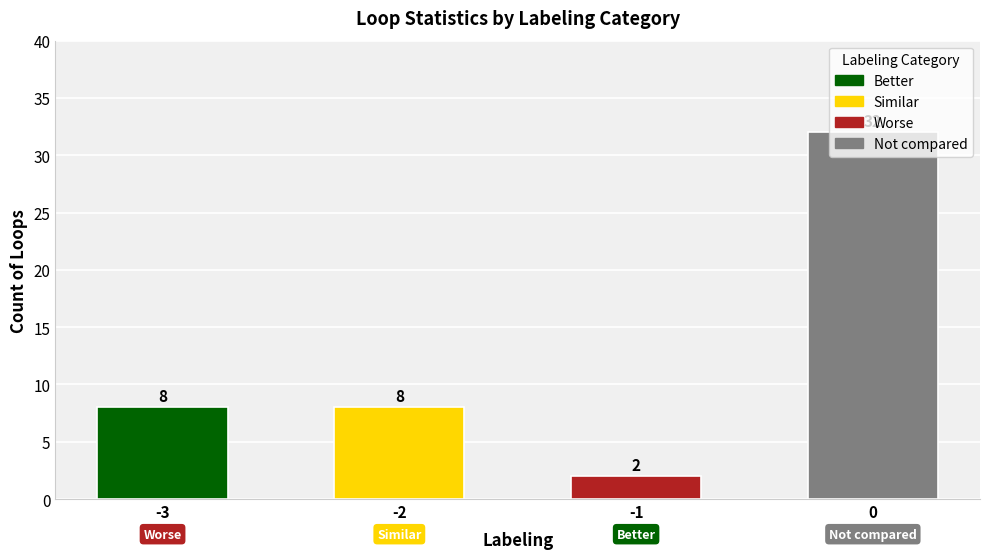

The value at -3 is 11. True or false?

False